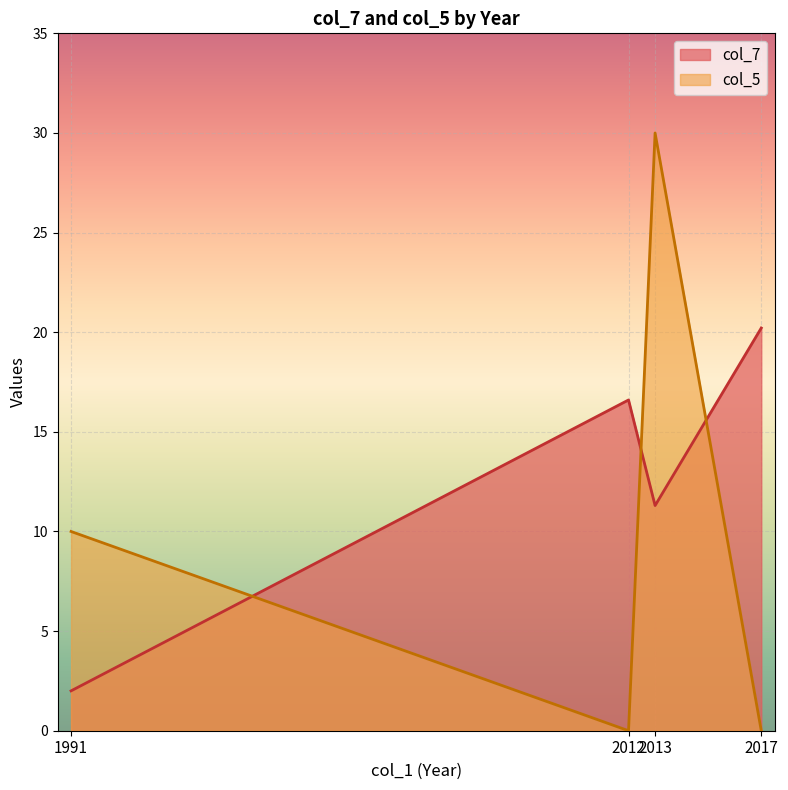

At which category does the chart reach its peak across all series?

2013